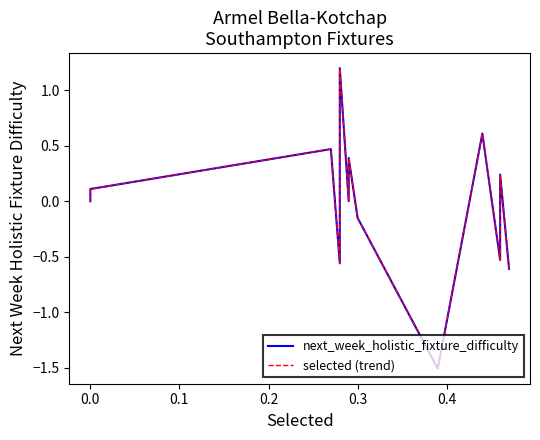

What is the value of the selected (trend) point at the 13th from the left?

0.2